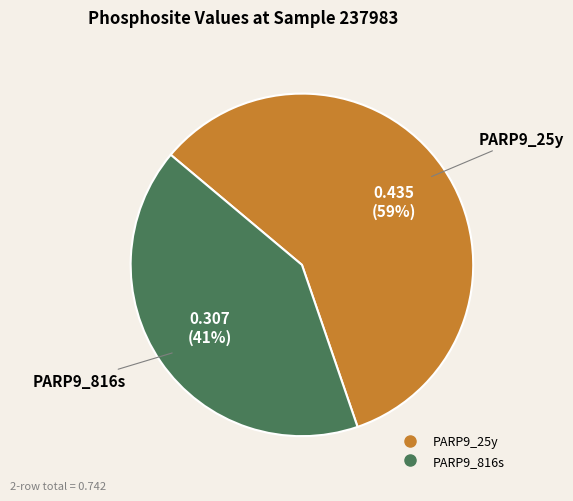

To the nearest percent, what is the combined percentage of PARP9_816s and PARP9_25y?

100%